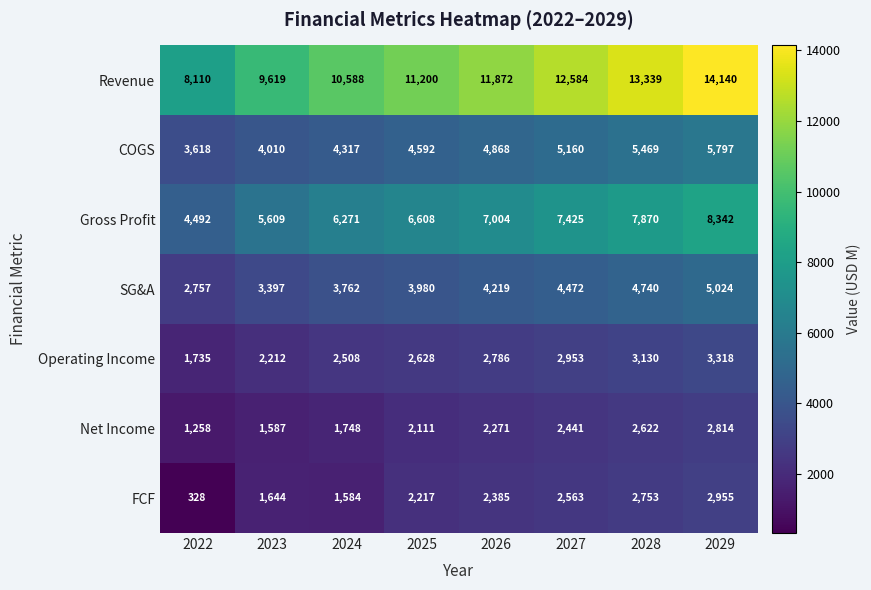

How many data points in Operating Income are less than 2786?

4